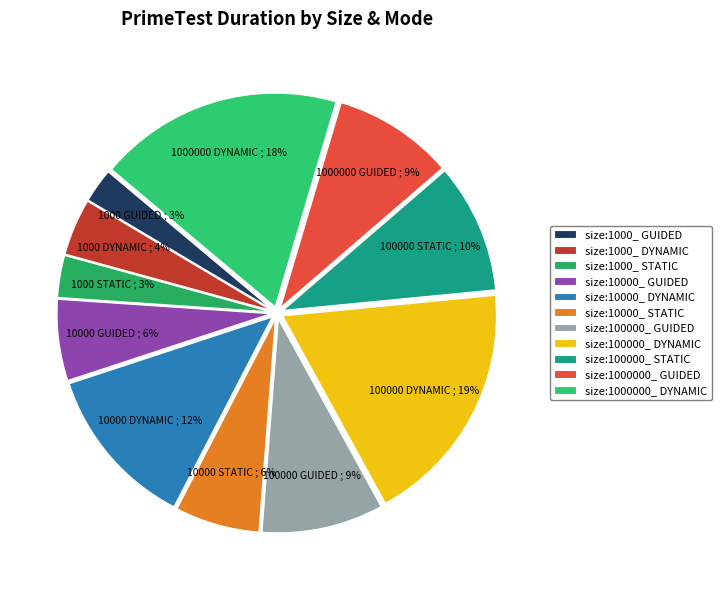

Is there any slice that represents more than half of the pie?

No